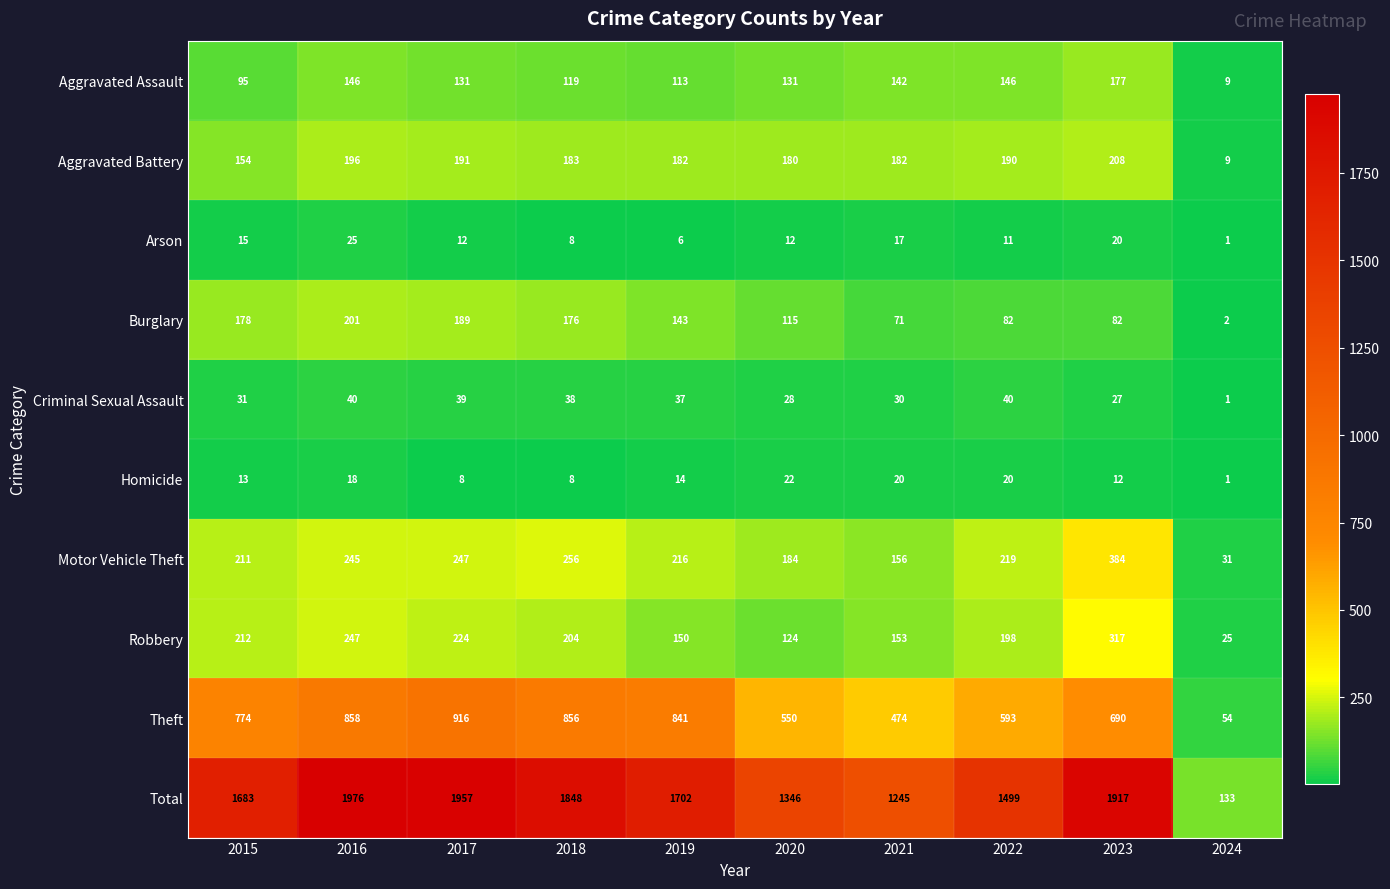

Rank the categories by Theft value from highest to lowest.

2017, 2016, 2018, 2019, 2015, 2023, 2022, 2020, 2021, 2024